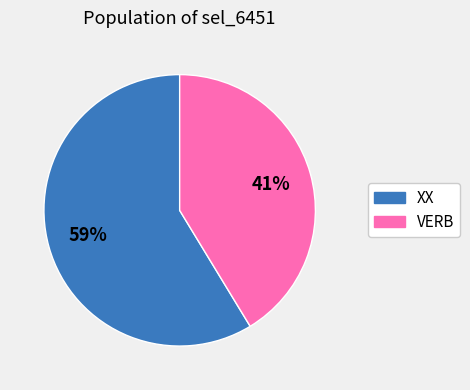

Is it true that VERB is 41% of the pie?

True